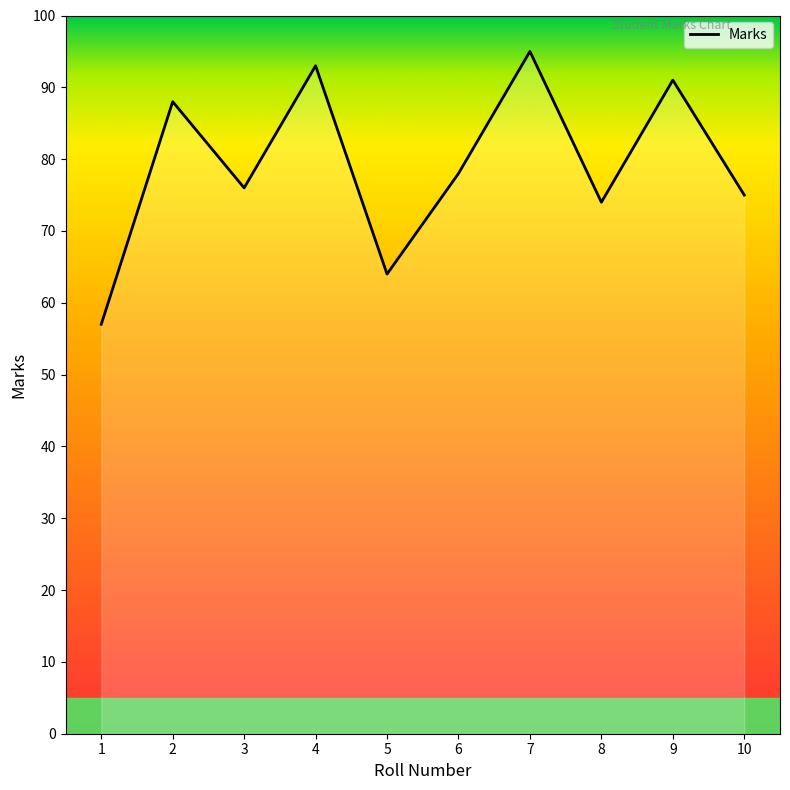

What is the difference between the maximum and second lowest values?

31